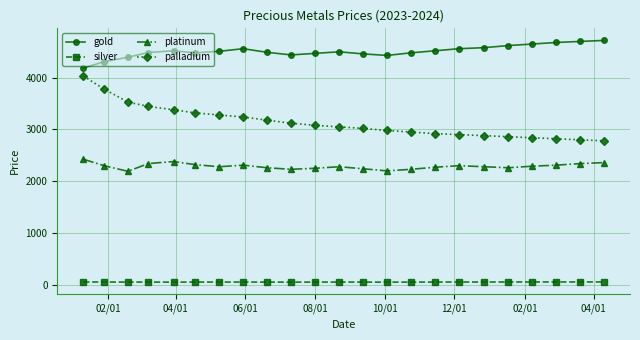

True or false: gold and silver intersect in this chart.

False